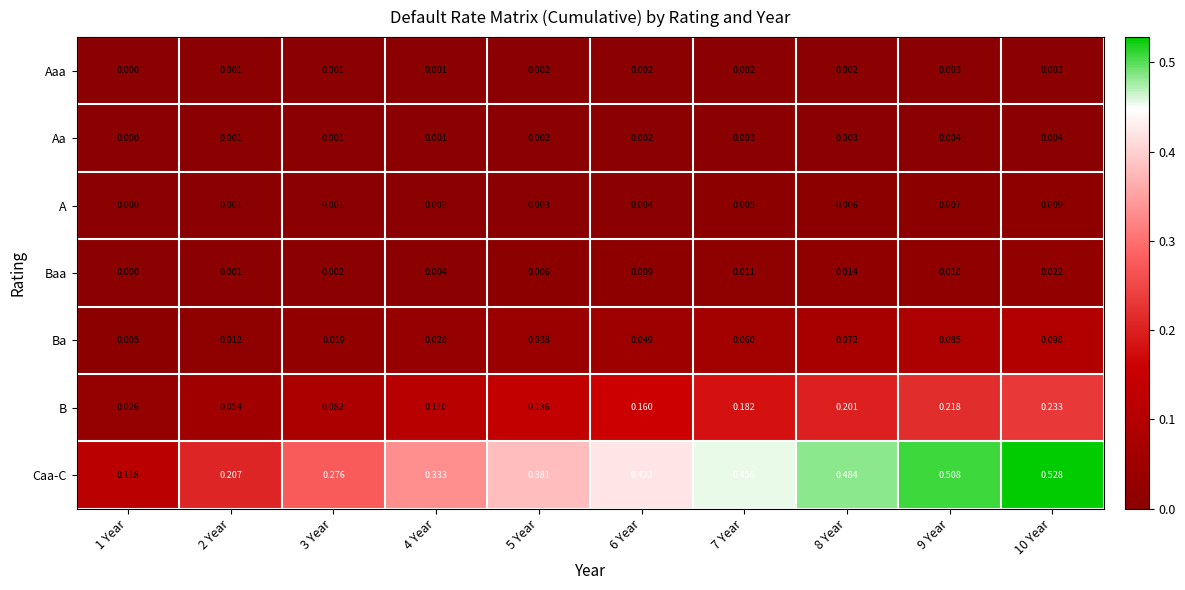

Which series has the largest range (max minus min)?

Caa-C